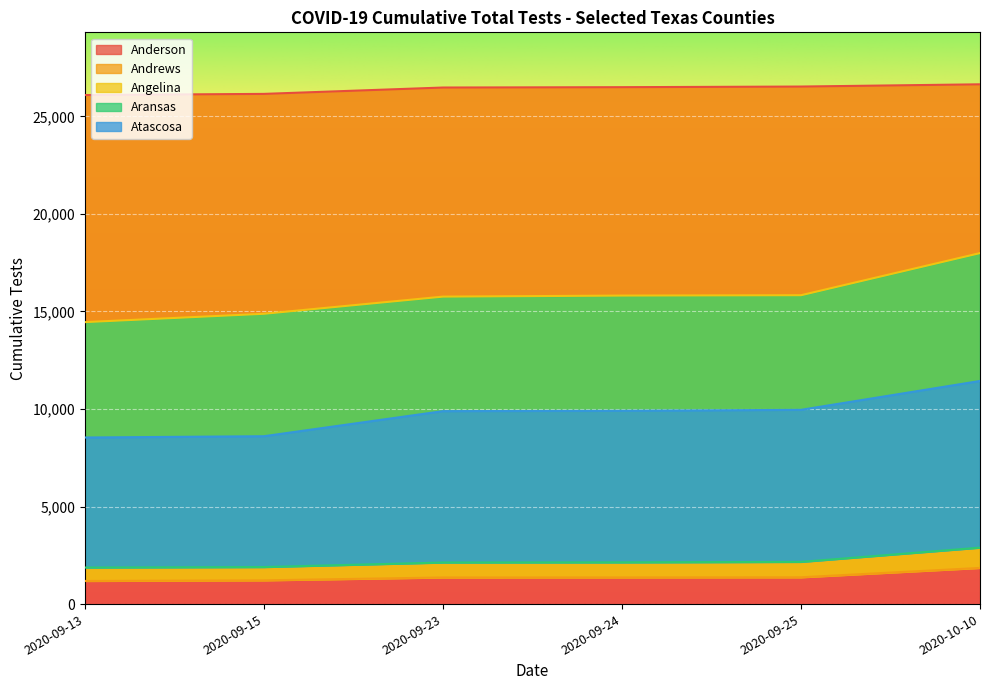

What is the spread (max minus min) of values at 2020-09-25?

25152